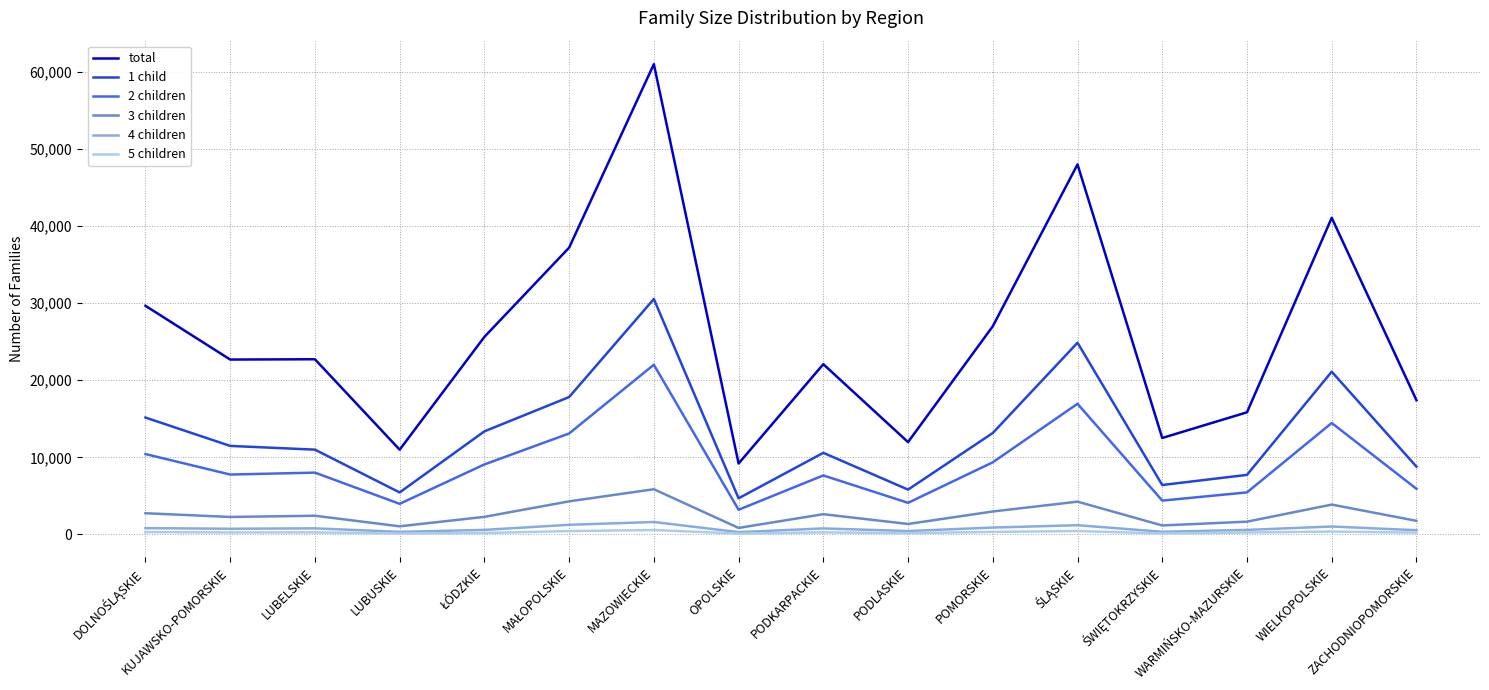

Which series has the largest total across all categories?

total